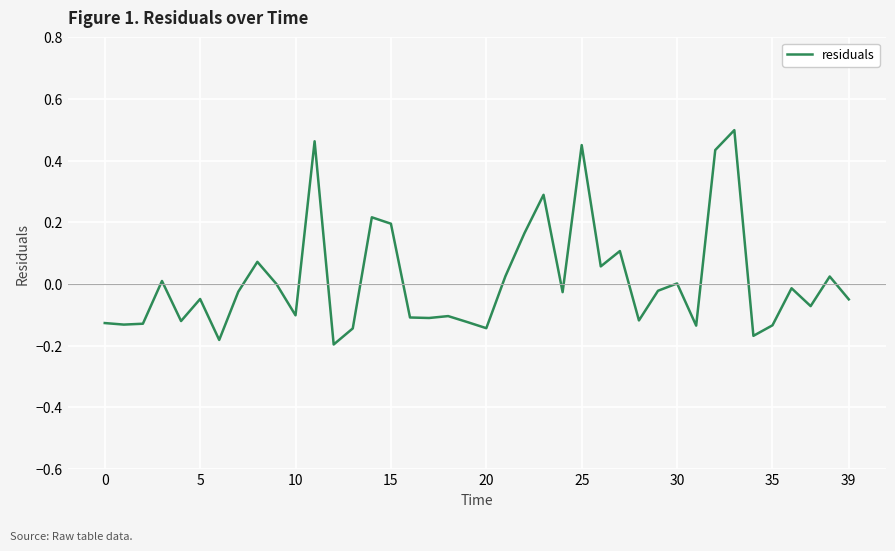

What is the difference between the maximum and minimum values?

0.7